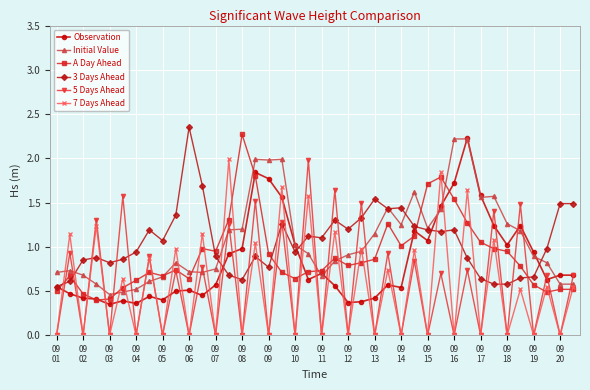

How many categories are shown in the chart?

40